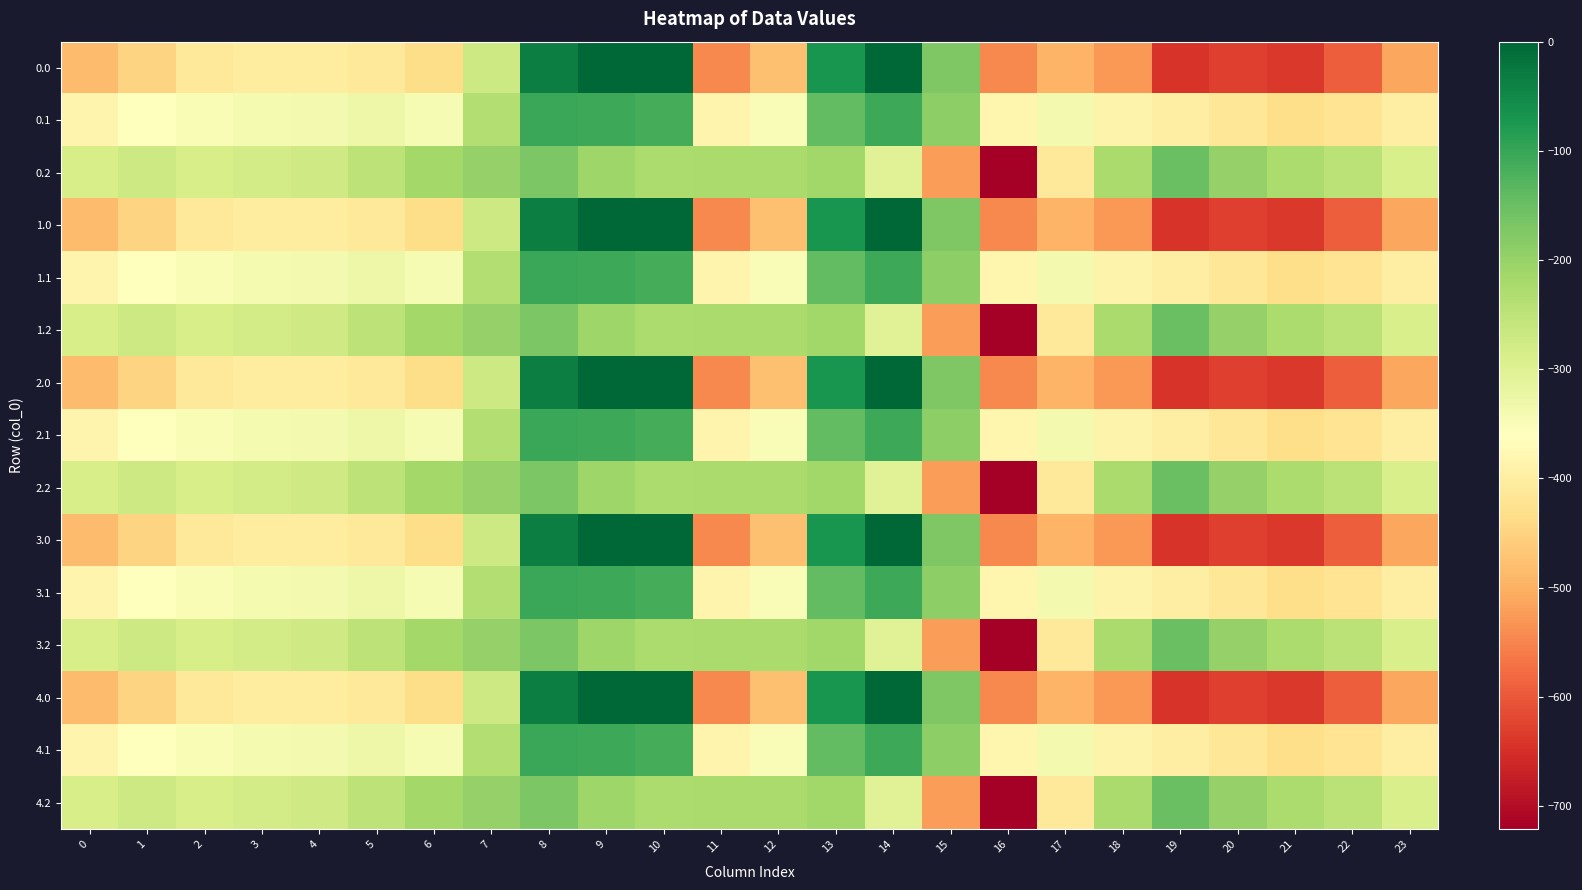

At which category is the sum across all series the highest?

8